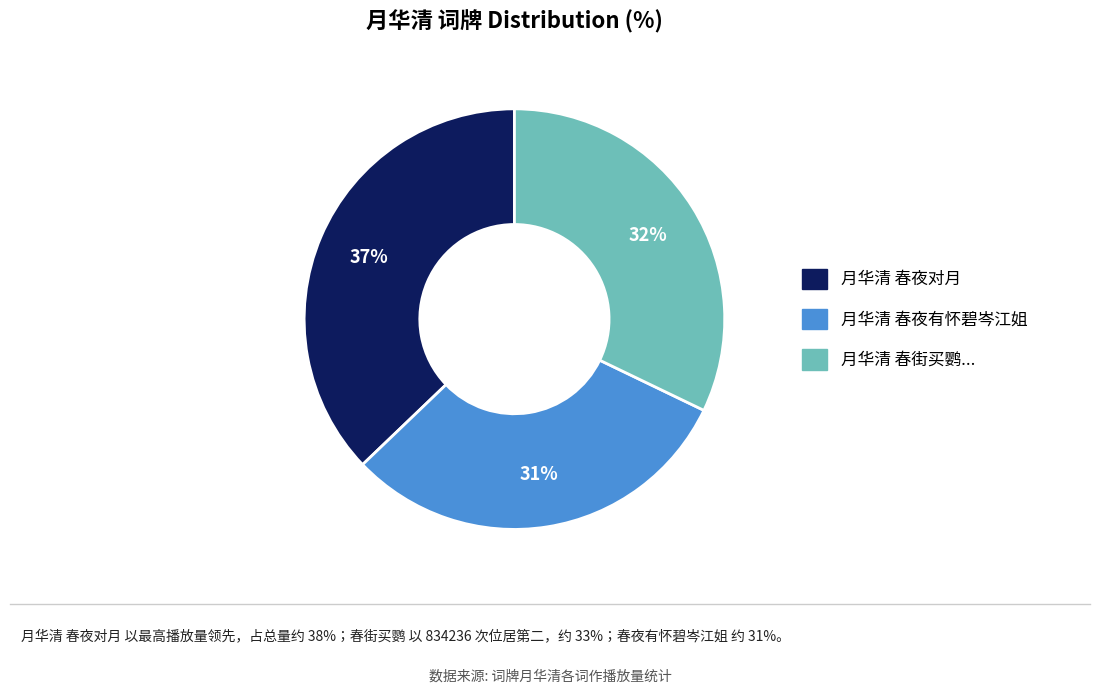

Is there a majority slice in this chart?

No